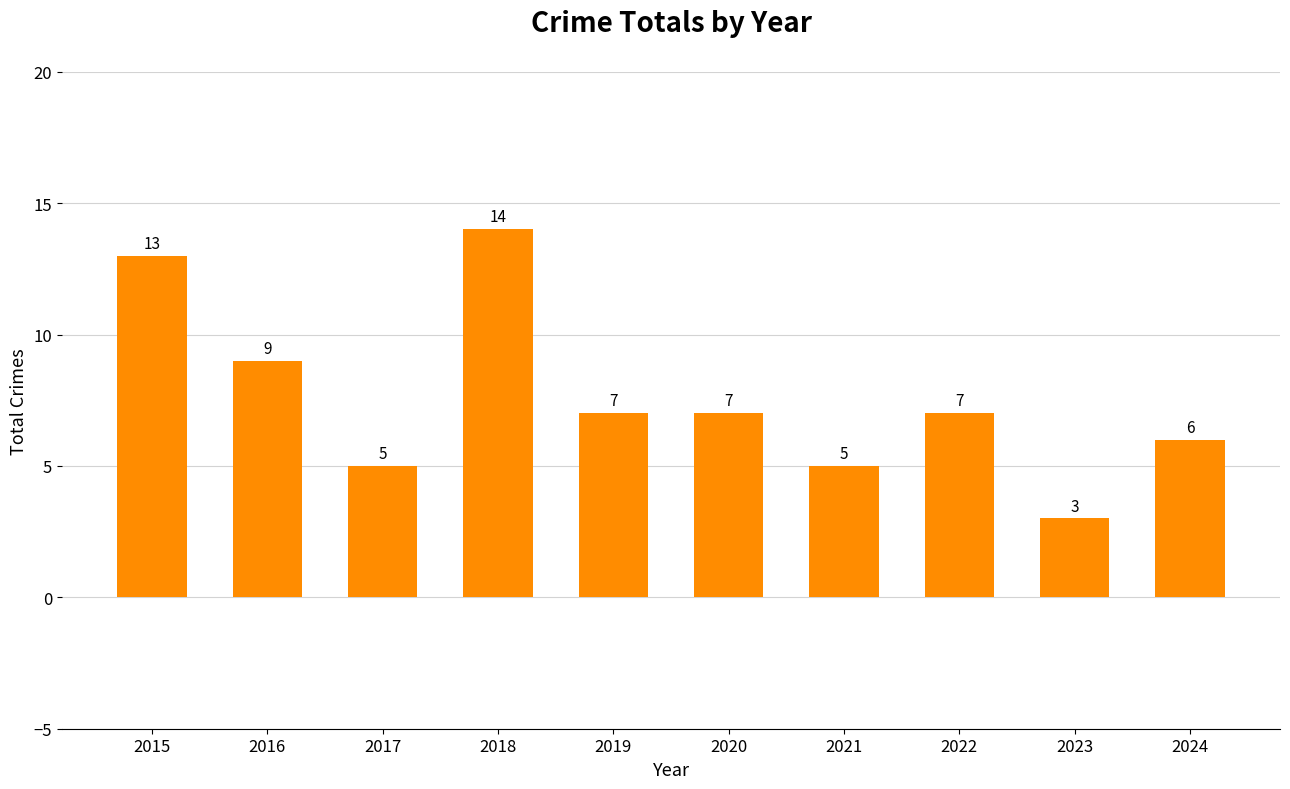

Are the bars grouped side by side (vs. stacked)?

No